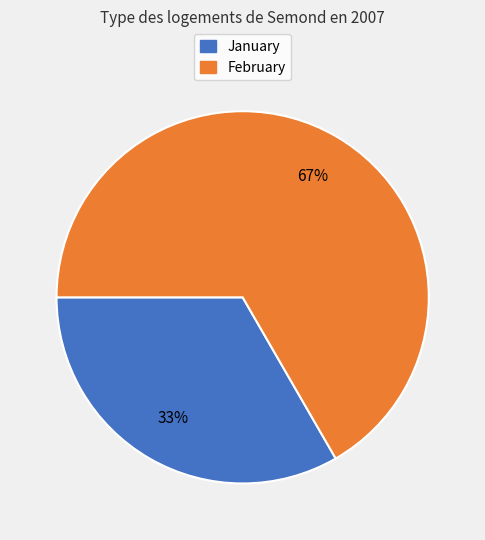

To the nearest percent, what is the average slice percentage?

50%